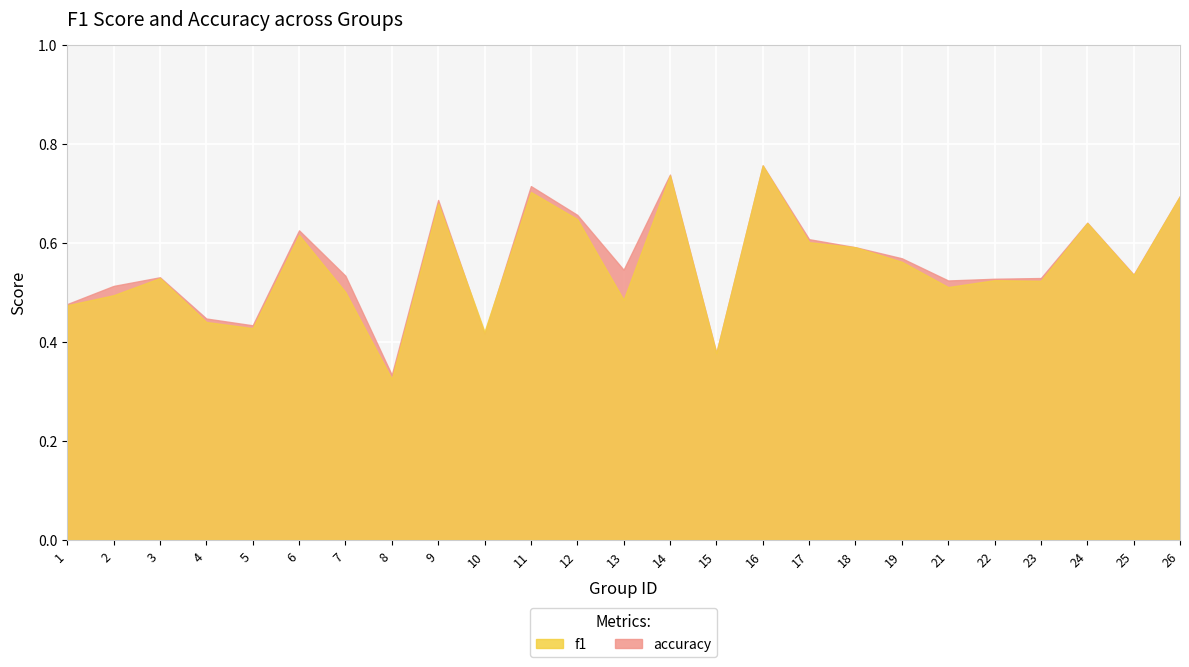

Which series has the largest total across all categories?

accuracy